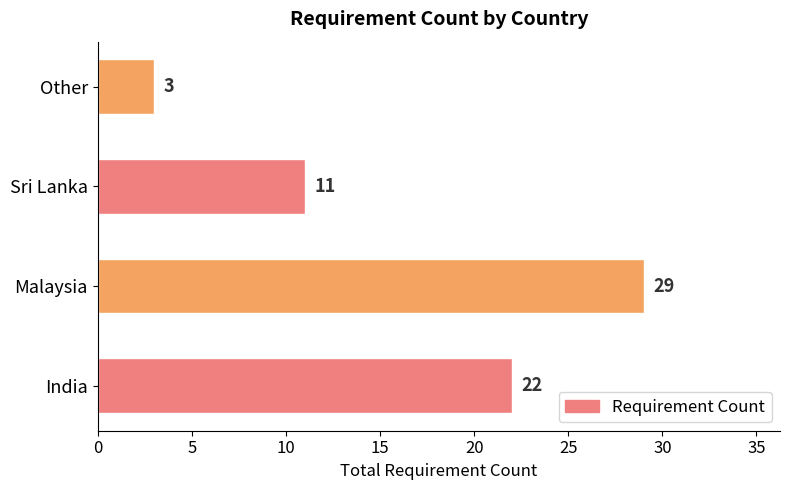

How many distinct data groups are displayed?

1